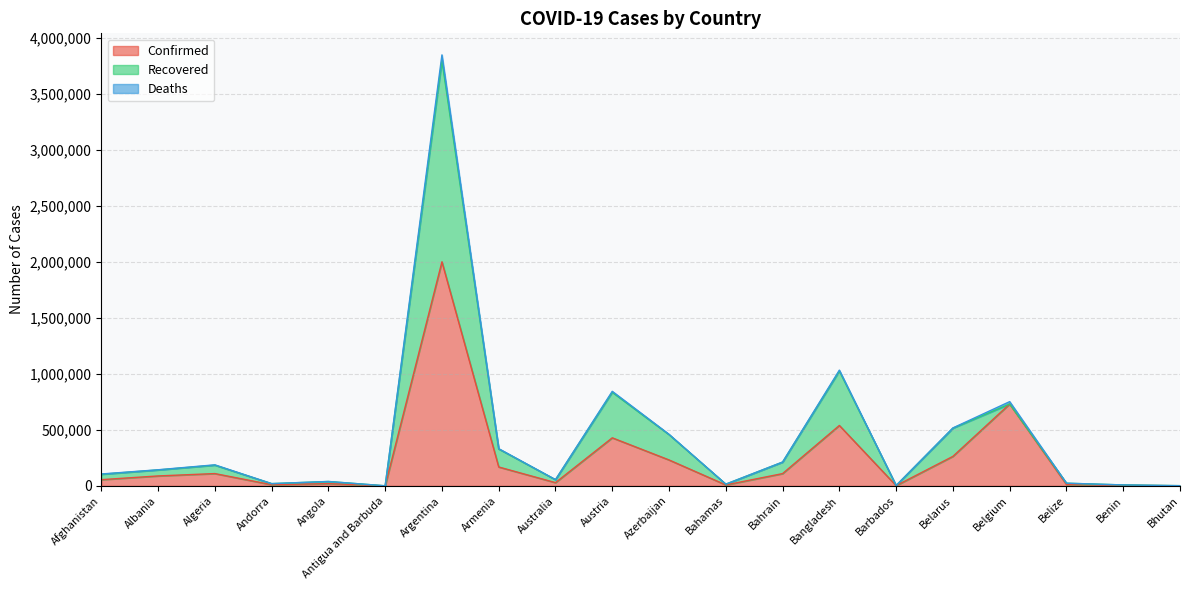

True or false: Recovered has more than 1 interior local peaks.

True